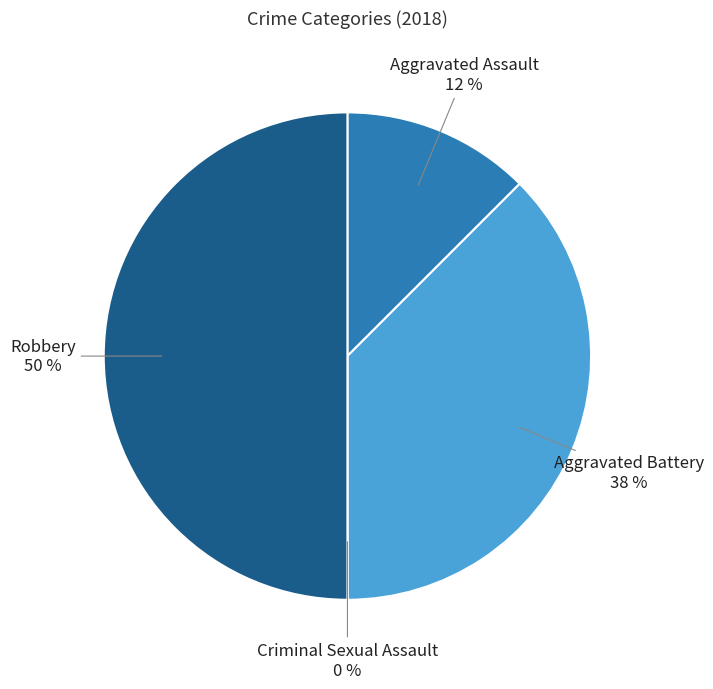

Does Aggravated Assault represent more than half of the total?

No